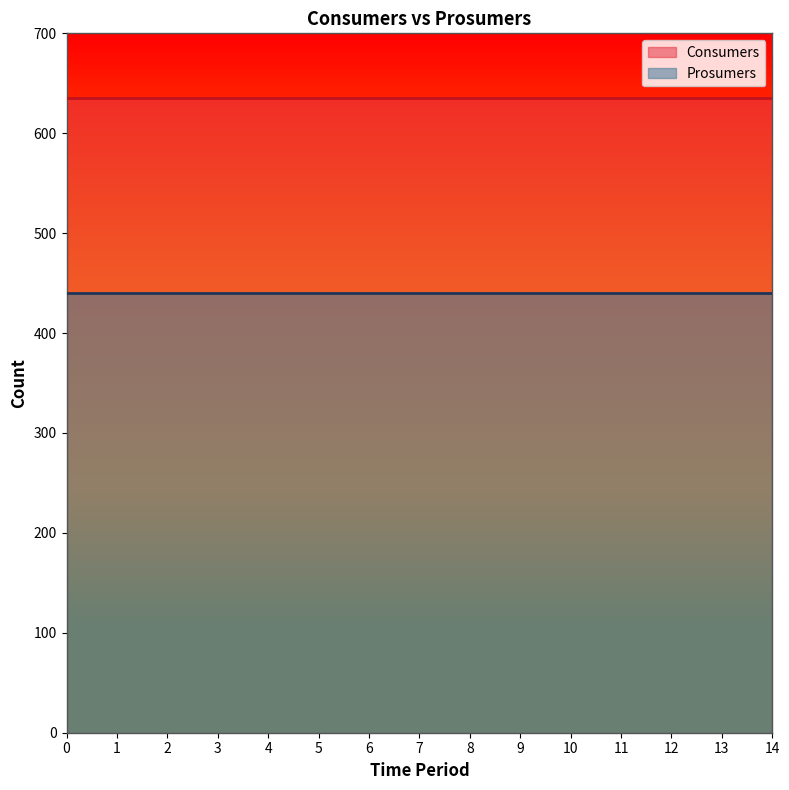

What is the spread (max minus min) of values at 6?

195